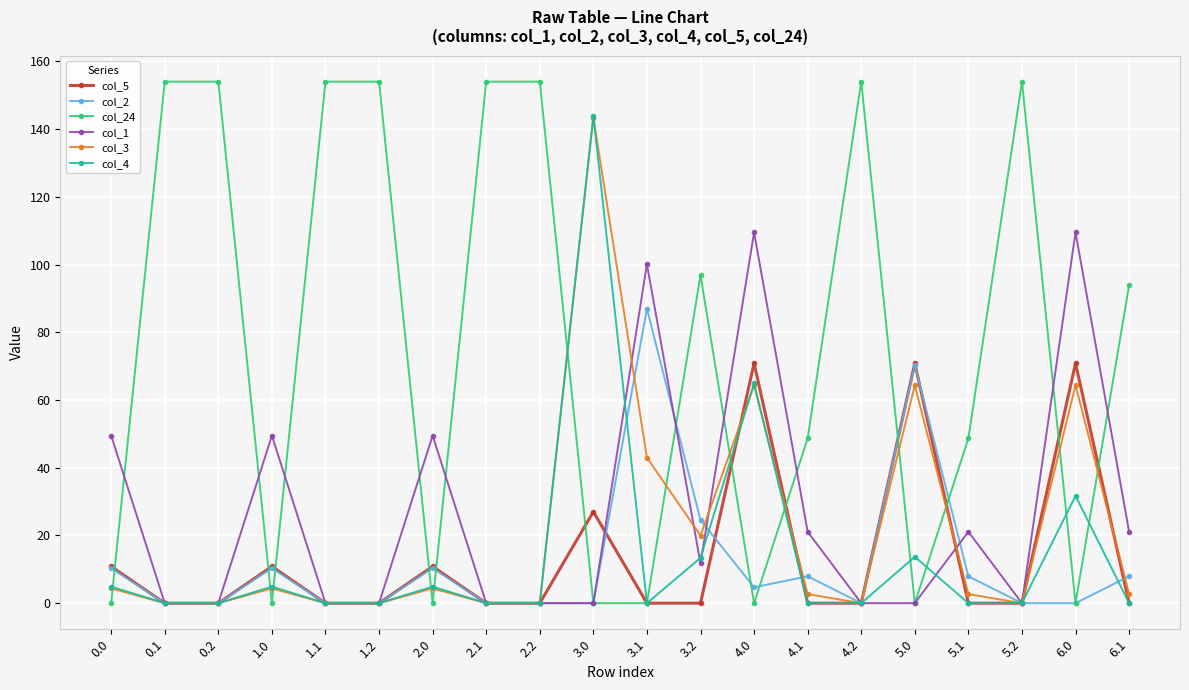

What is the difference between the highest and lowest values at 5.0?

70.8